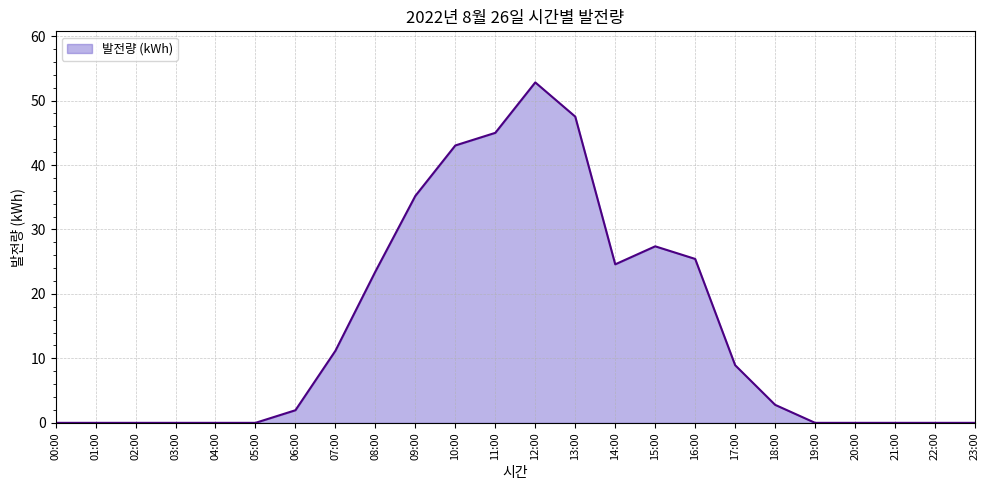

Which label corresponds to the largest value in the chart?

12:00